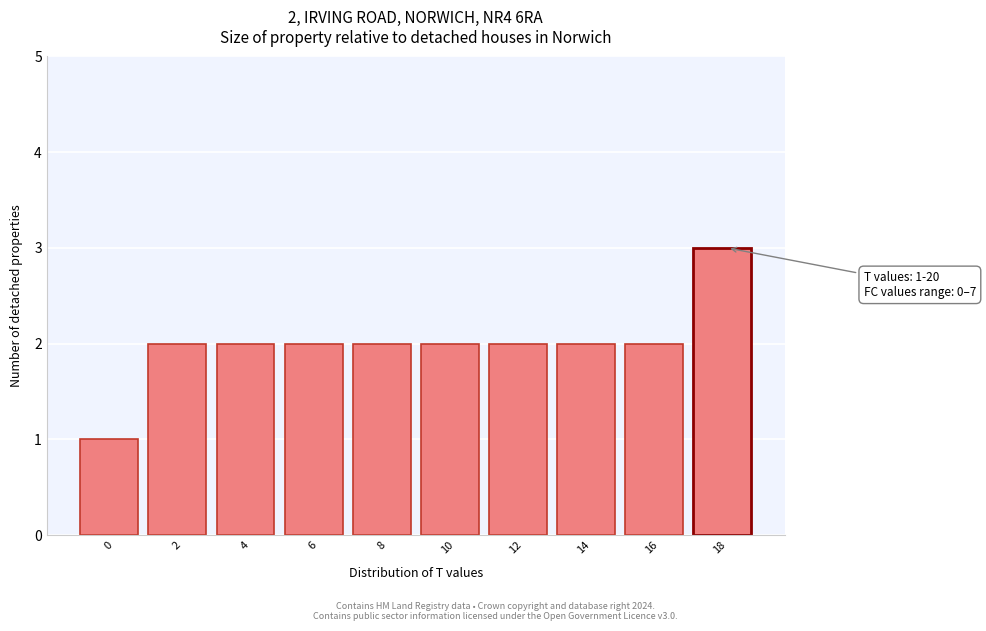

Reading left to right, what are all the values shown in this chart?

0=1	2=2	4=2	6=2	8=2	10=2	12=2	14=2	16=2	18=3